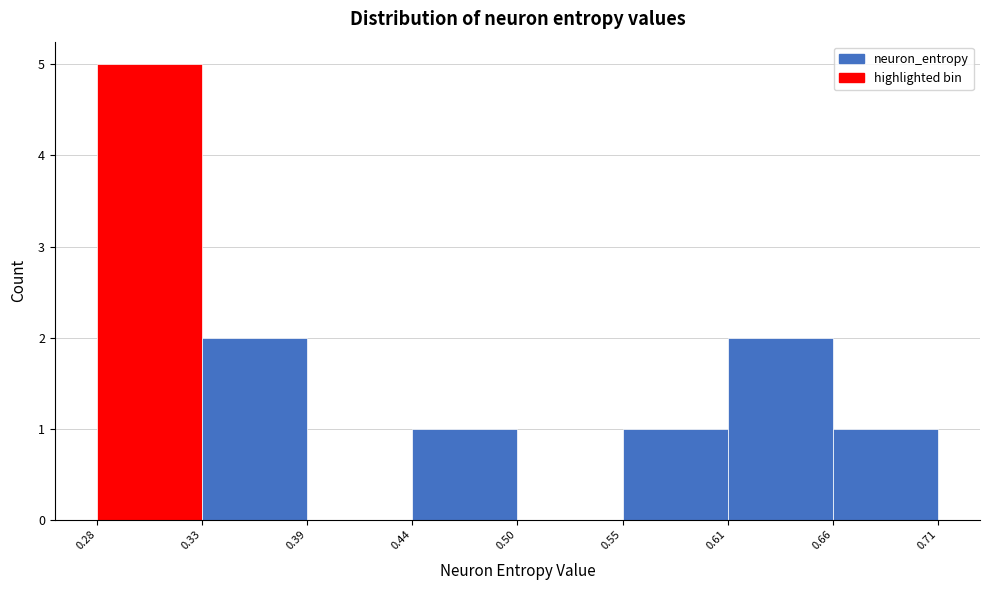

Reading right to left, list all the values displayed in this chart.

0.66=1	0.61=2	0.55=1	0.50=0	0.44=1	0.39=0	0.33=2	0.28=5